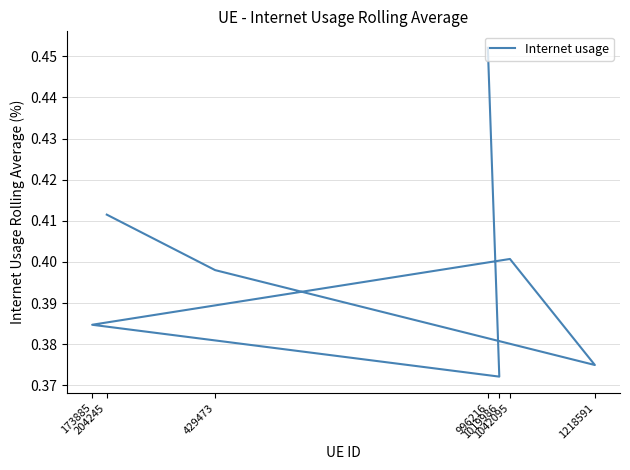

List the labels in order of value, smallest first.

1019986, 1218591, 173885, 429473, 1042095, 204245, 996216